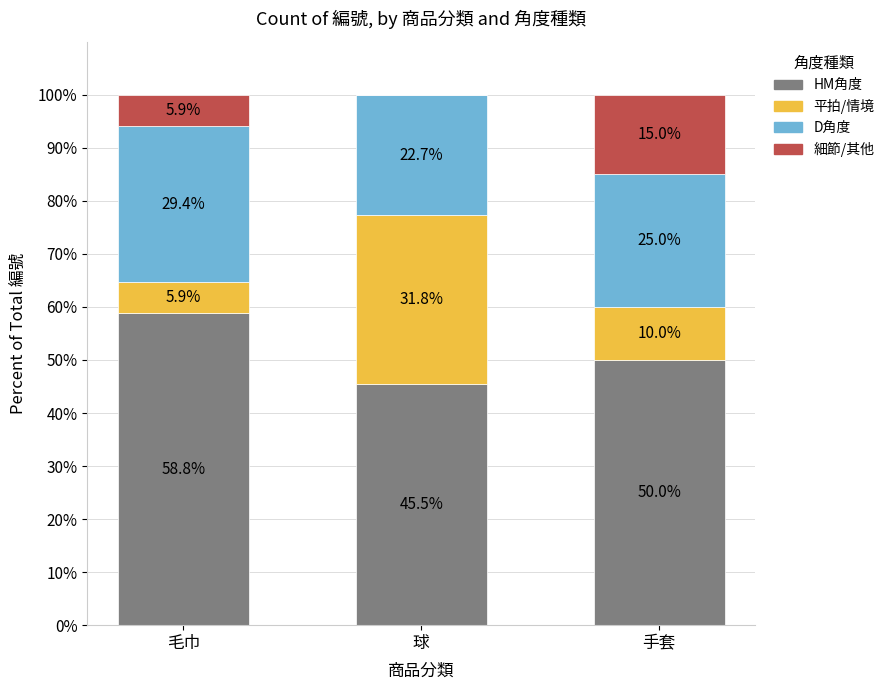

Is it true that HM角度 equals 58.8 at 毛巾?

True